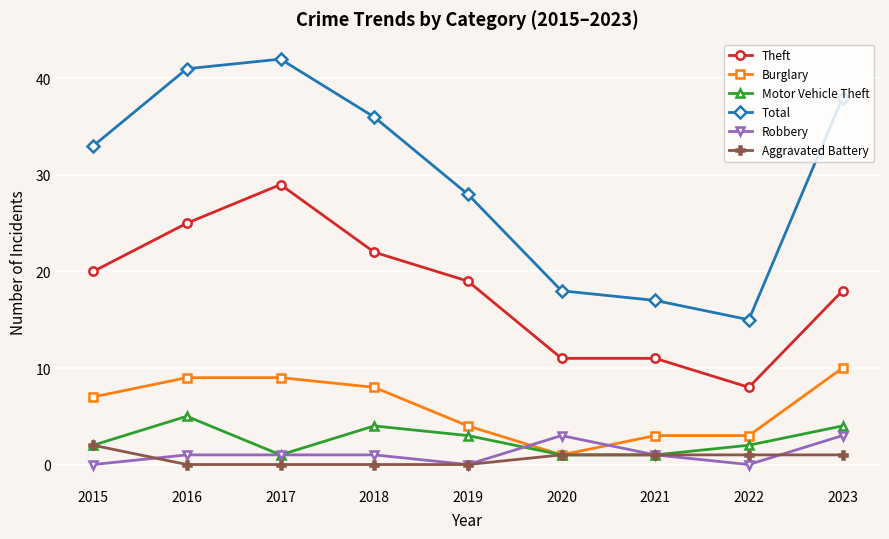

How many interior local valleys does the Total series have?

1